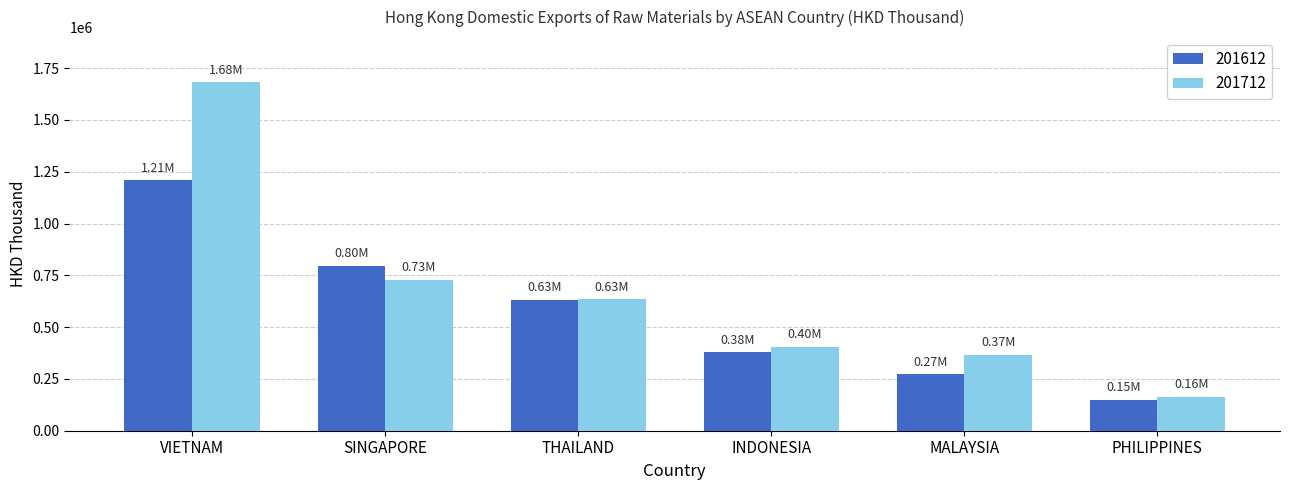

What is the total value across all series at SINGAPORE?

1524736.0